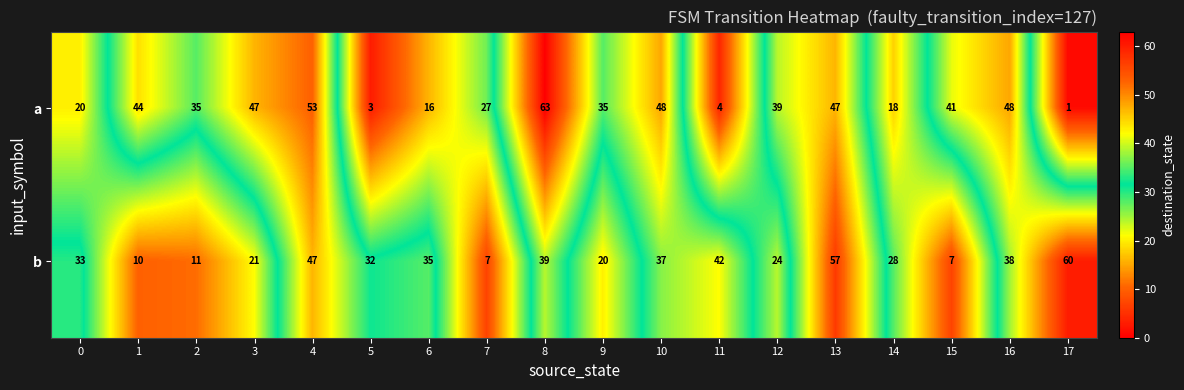

List the series in order of their peak value, lowest first.

b, a